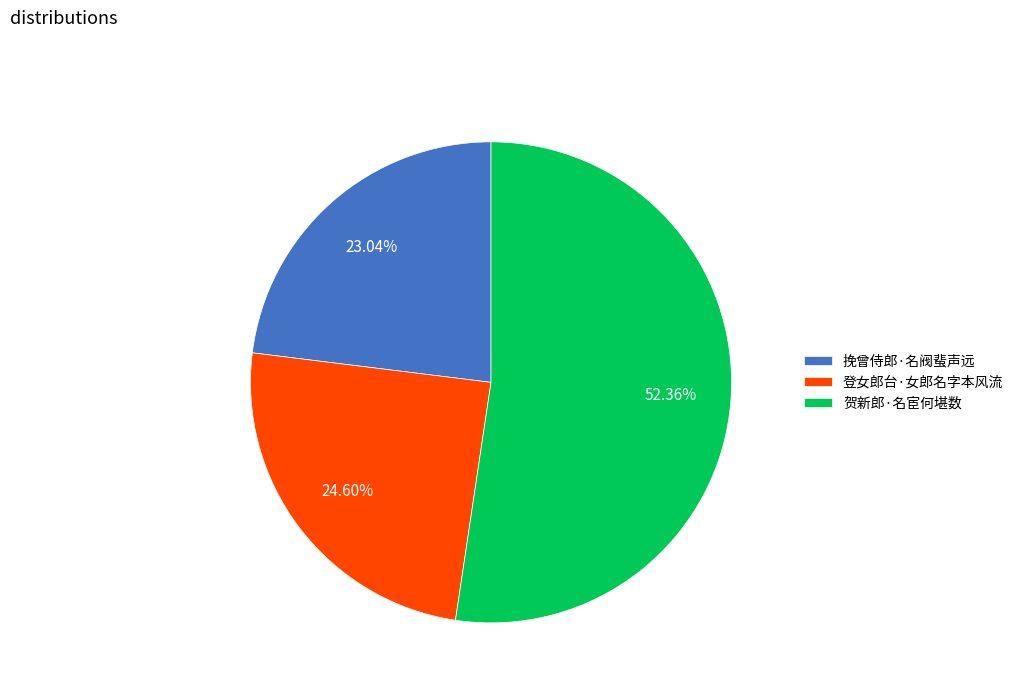

True or false: 挽曾侍郎·名阀蜚声远 accounts for 23% of the total.

True